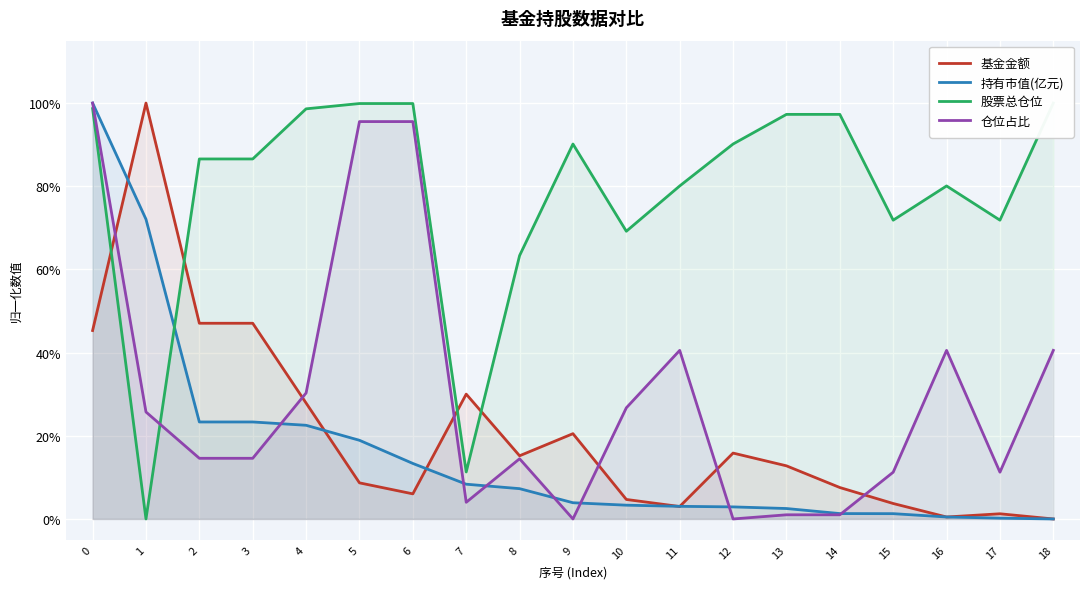

Rank the series at 10 from lowest to highest value.

持有市值(亿元), 基金金额, 仓位占比, 股票总仓位